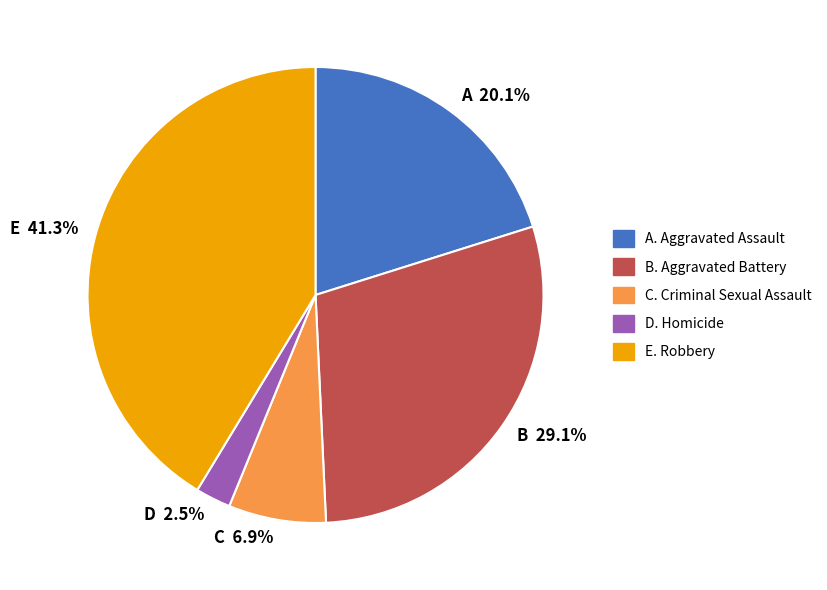

Does any single category account for the majority?

No